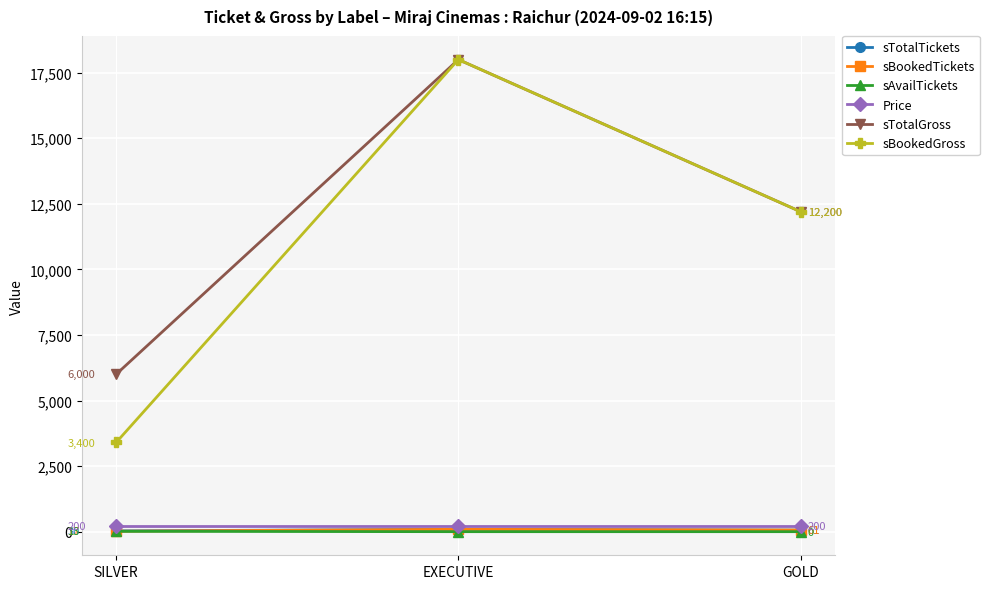

What is the difference between the highest and lowest values at SILVER?

5987